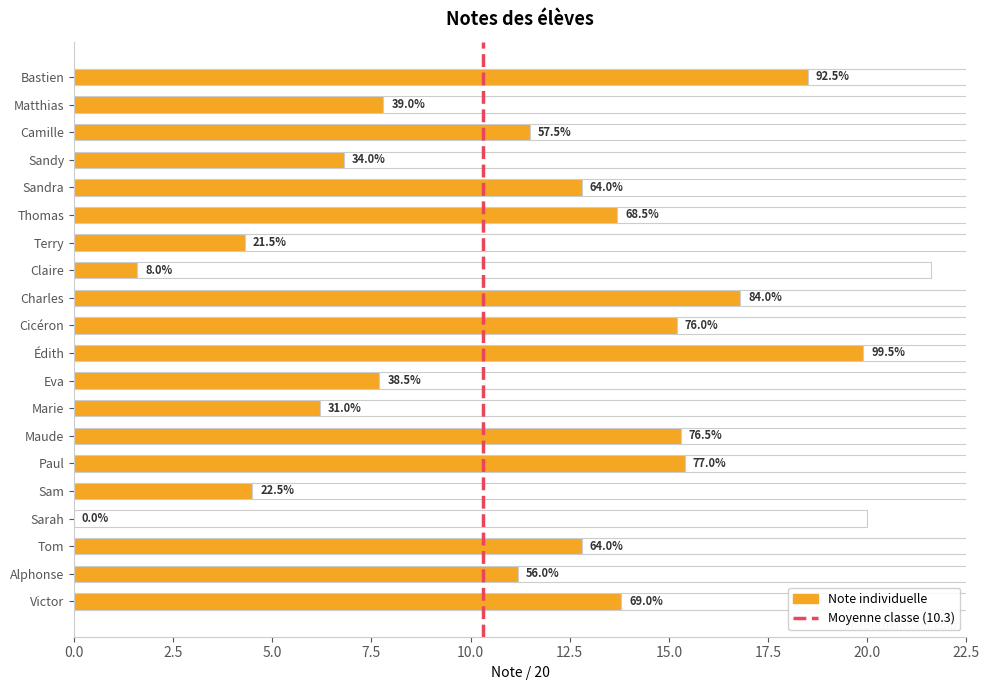

Reading right to left, extract all data points from this chart.

Victor=13.8	Alphonse=11.2	Tom=12.8	Sarah=0.0	Sam=4.5	Paul=15.4	Maude=15.3	Marie=6.2	Eva=7.7	Édith=19.9	Cicéron=15.2	Charles=16.8	Claire=1.6	Terry=4.3	Thomas=13.7	Sandra=12.8	Sandy=6.8	Camille=11.5	Matthias=7.8	Bastien=18.5